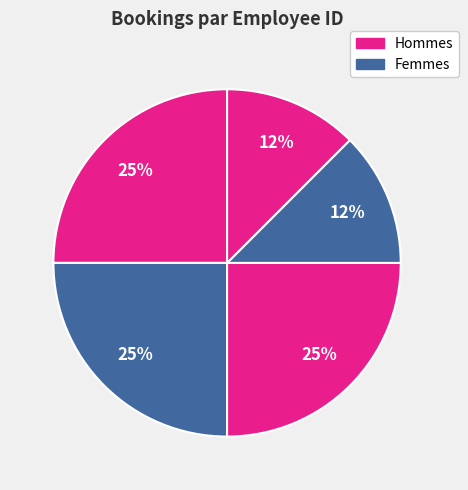

To the nearest percent, what is the average slice percentage?

20%